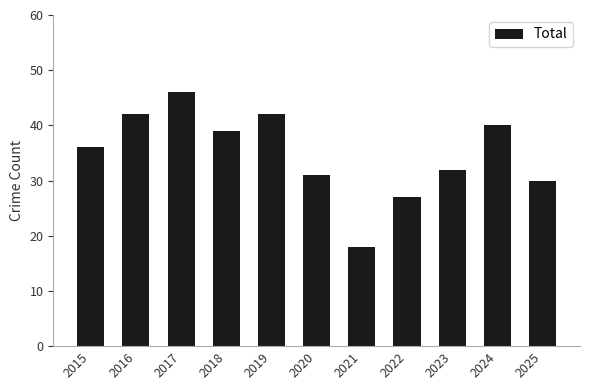

Which label corresponds to the largest value in the chart?

2017